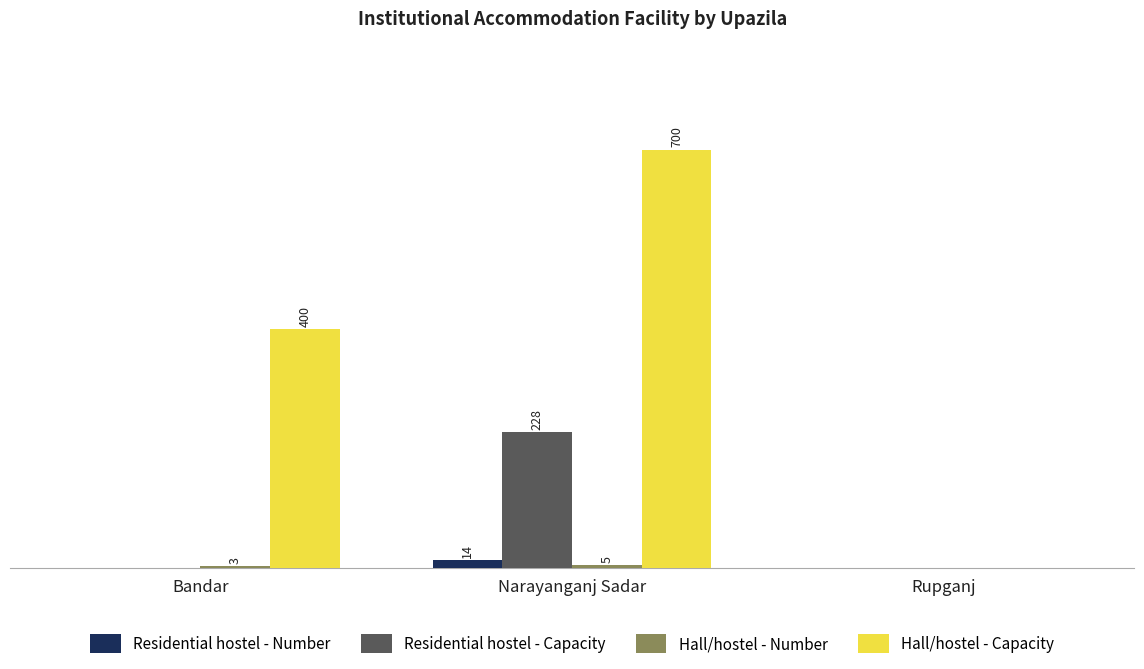

Which series has the largest total across all categories?

Hall/hostel - Capacity